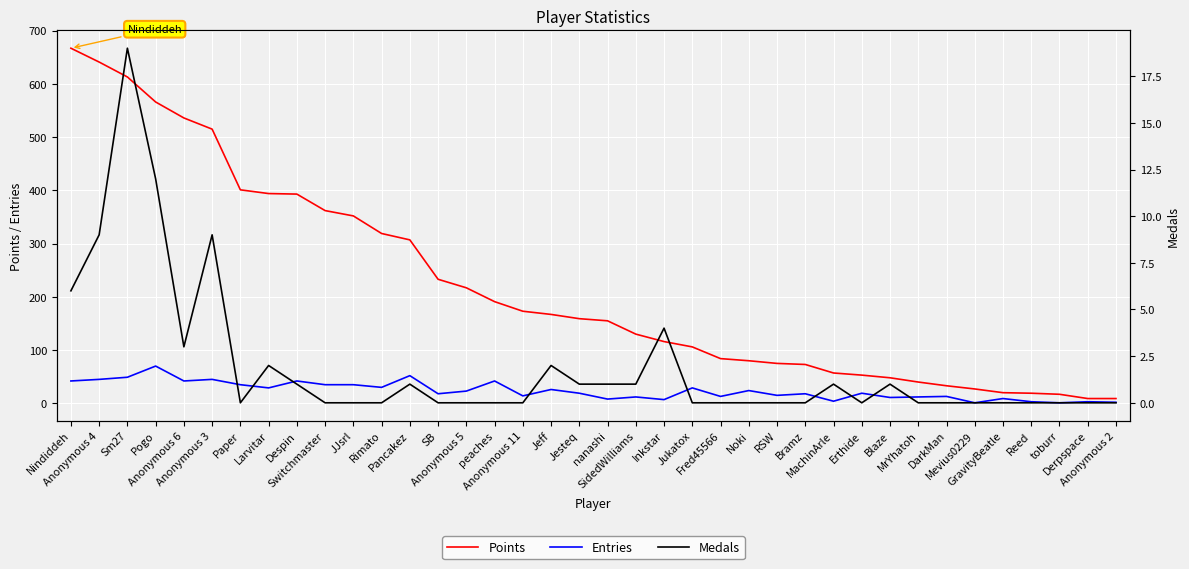

True or false: Medals has a value of 9 at Derpspace.

False